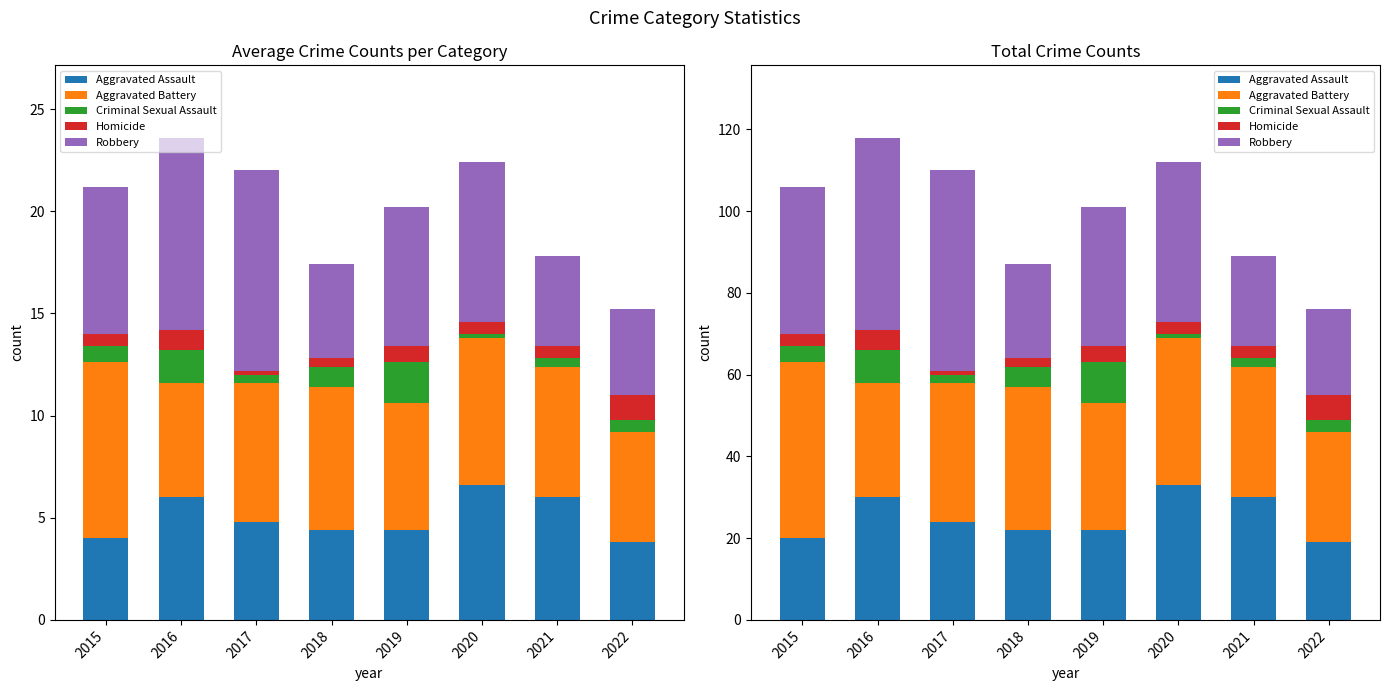

The value of Aggravated Assault at 2019 is 22. True or false?

True